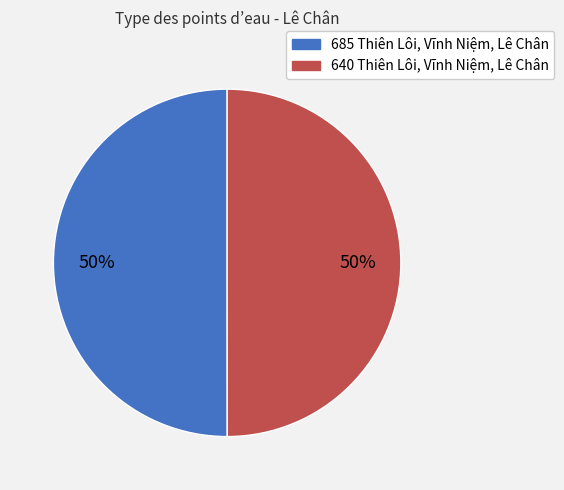

What is the ratio of the value at 685 Thiên Lôi, Vĩnh Niệm, Lê Chân to the value at 640 Thiên Lôi, Vĩnh Niệm, Lê Chân?

1.0